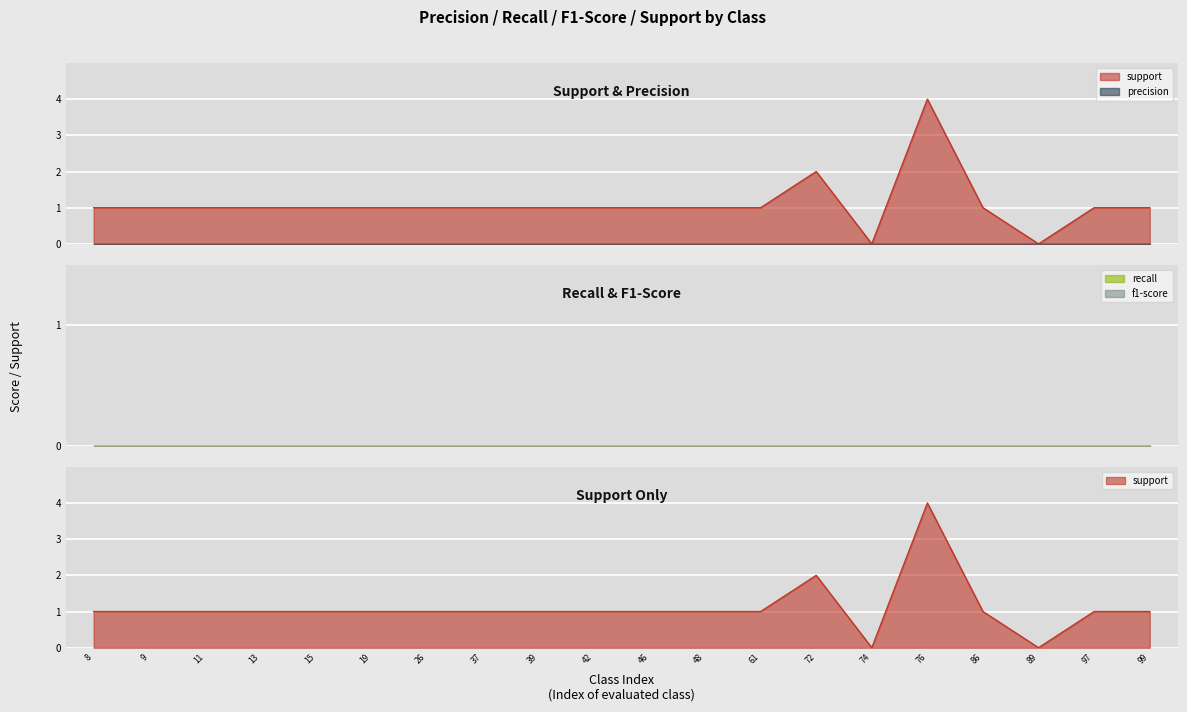

How many distinct data groups are displayed?

4